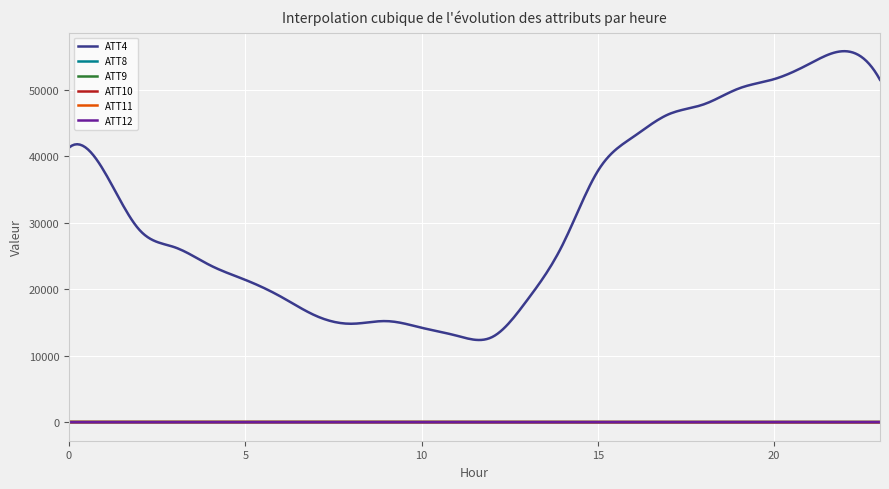

How many lines are shown in the chart?

6